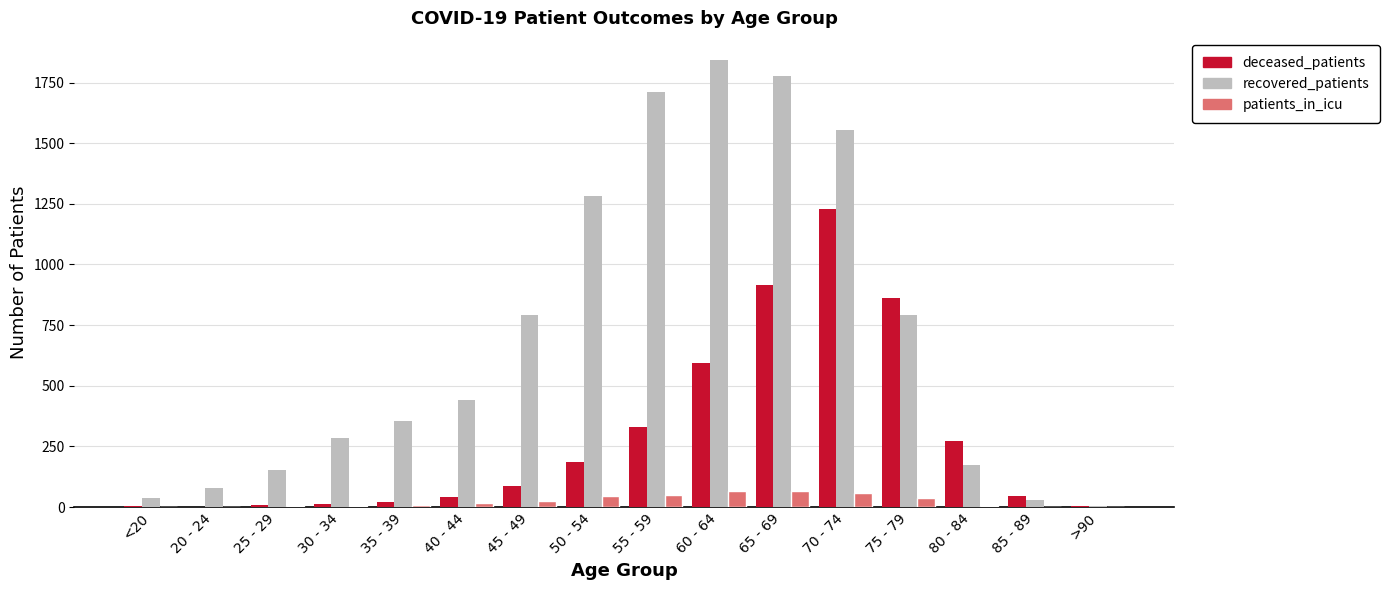

Which category has the highest value across all series?

60 - 64